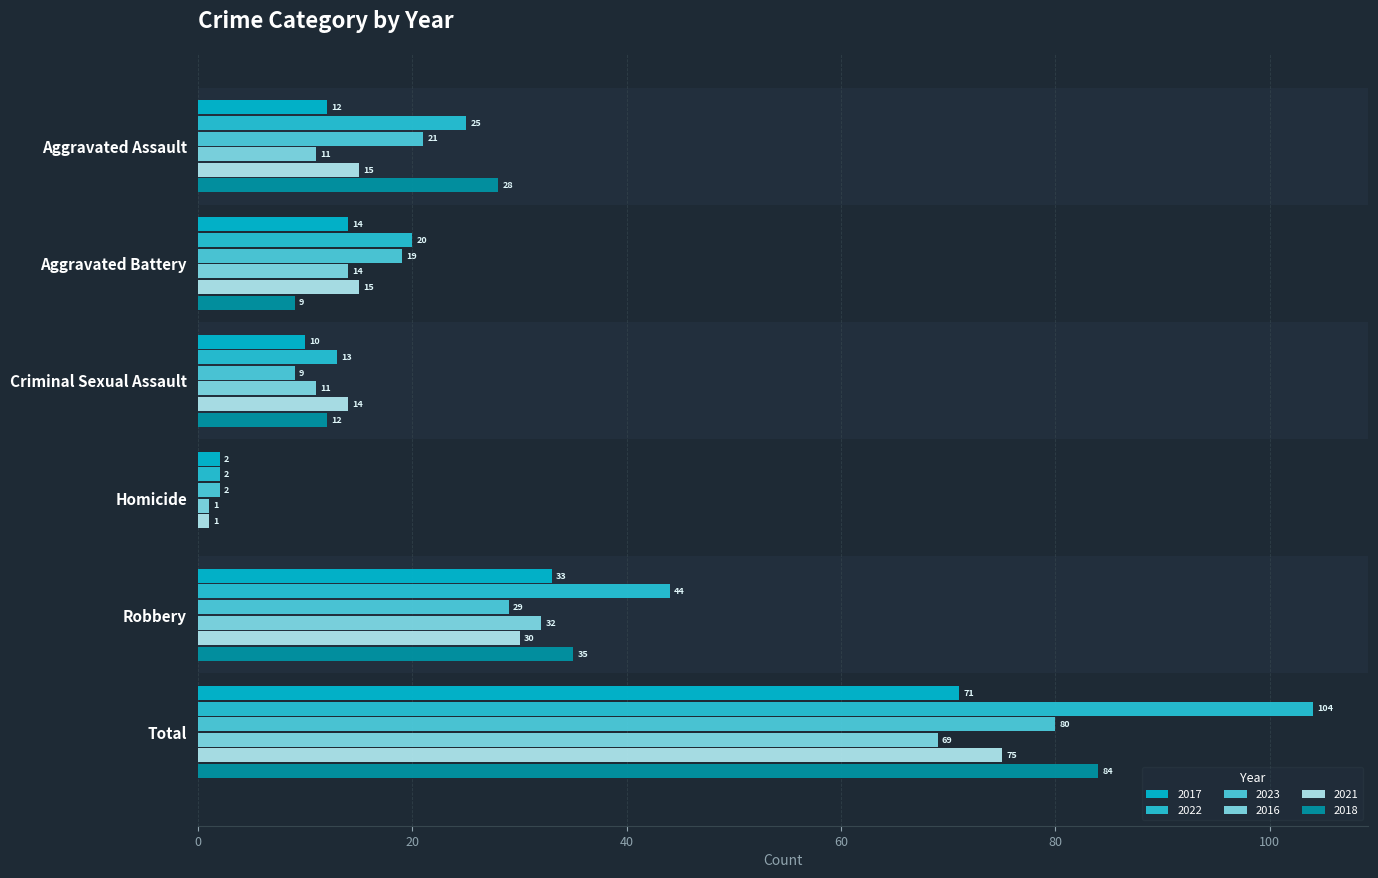

Between Robbery and Criminal Sexual Assault, which is larger?

Robbery